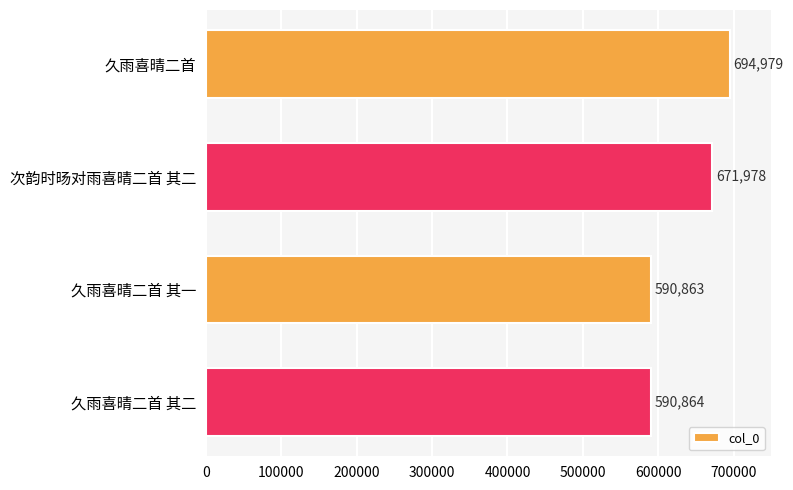

What is the label of the 3rd bar from the top?

久雨喜晴二首 其一